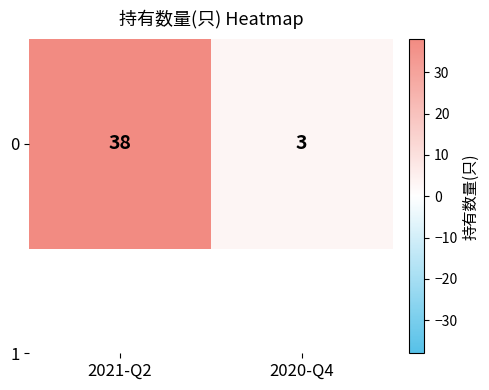

What is the approximate value at 2020-Q4?

3